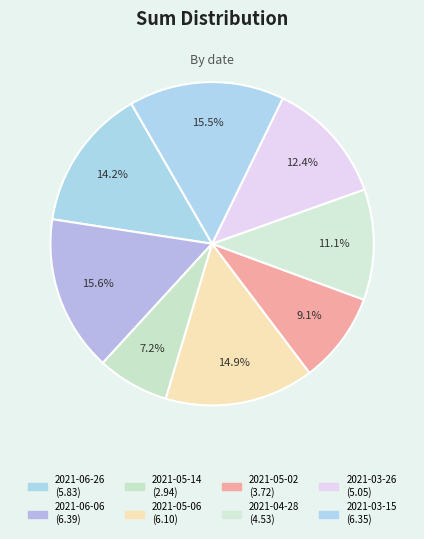

To the nearest percent, what percentage of the pie is 2021-05-06?

15%